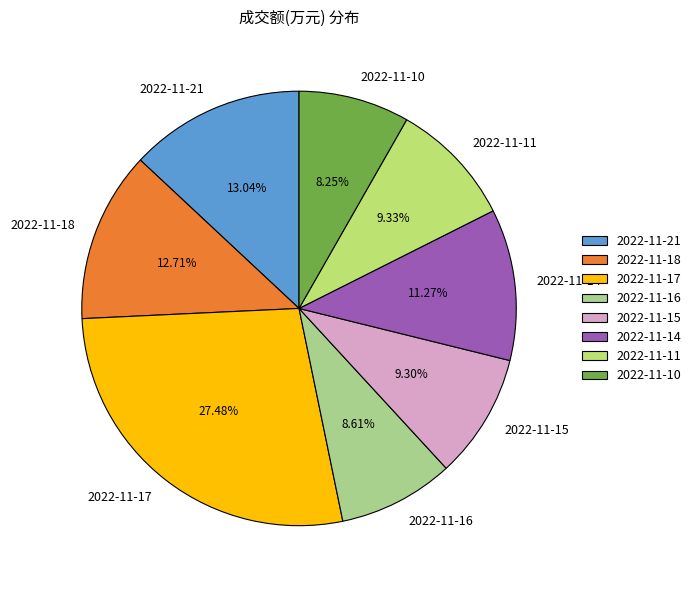

Which category has the biggest portion of the pie?

2022-11-17